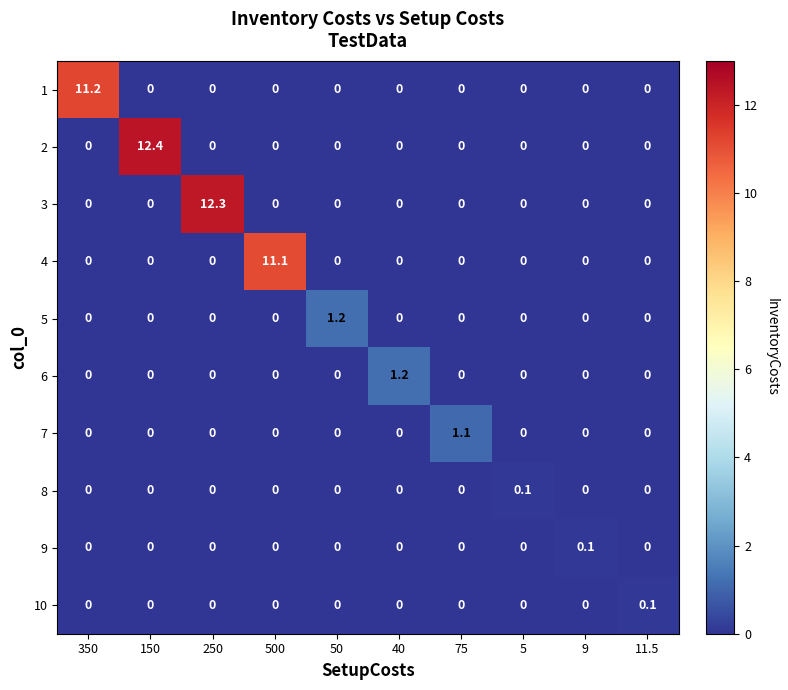

Count the 10 values in the range 0 to 1.

10